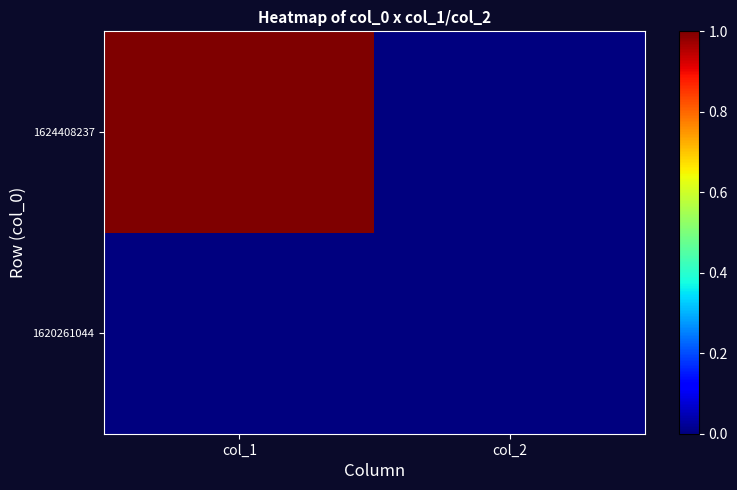

List the series in order of their peak value, lowest first.

1620261044, 1624408237